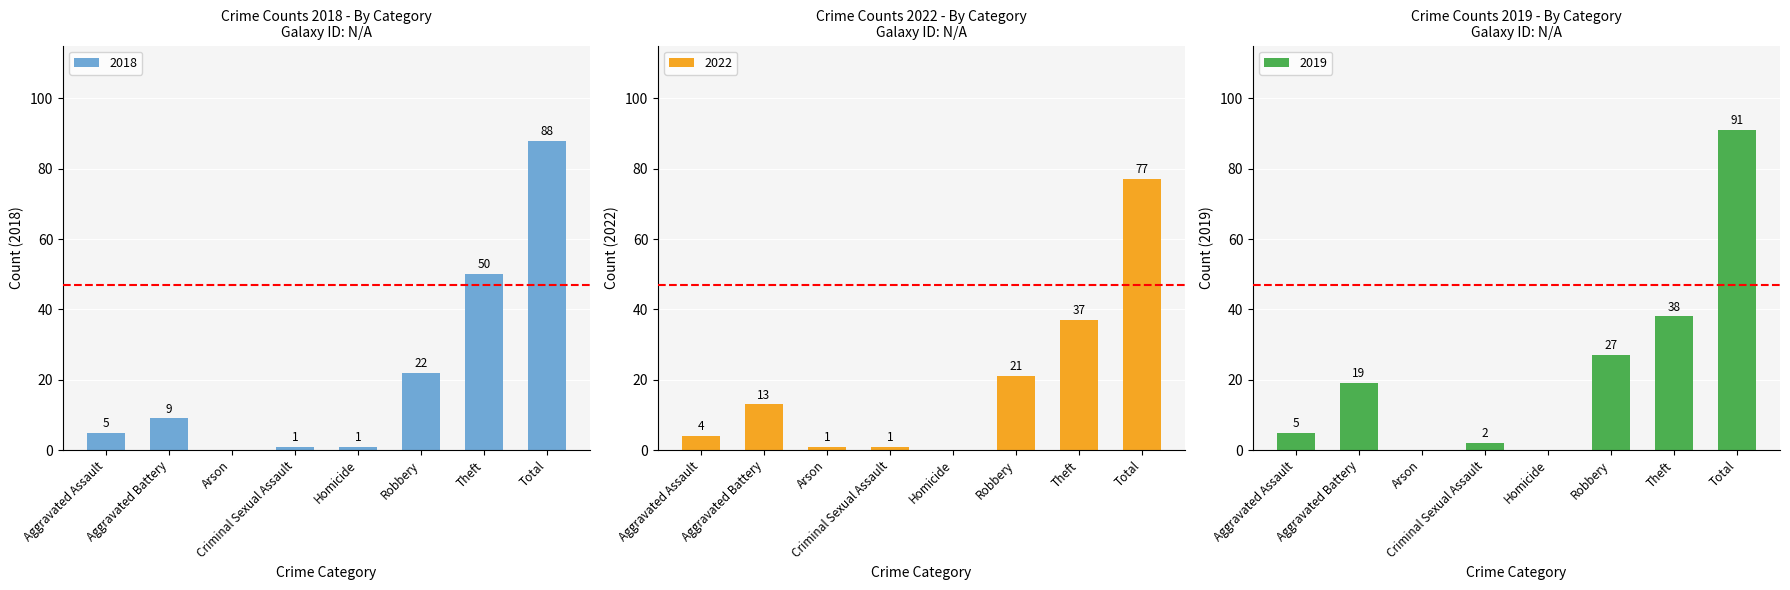

Rank the series by their maximum value, from highest to lowest.

2019, 2018, 2022